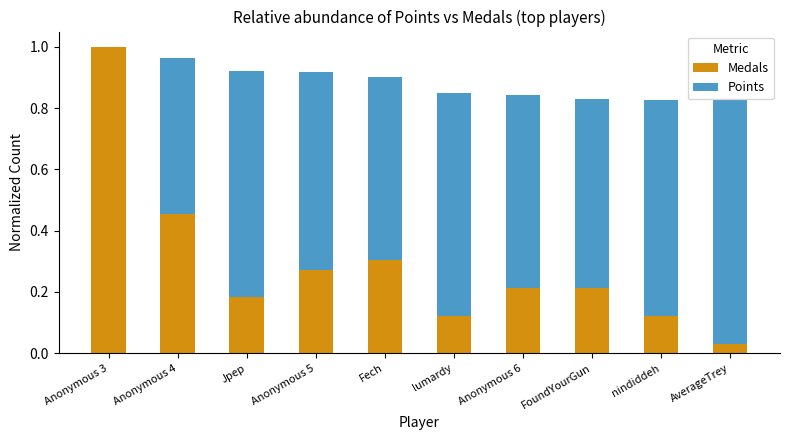

The value of Medals at FoundYourGun is 0.1. True or false?

False